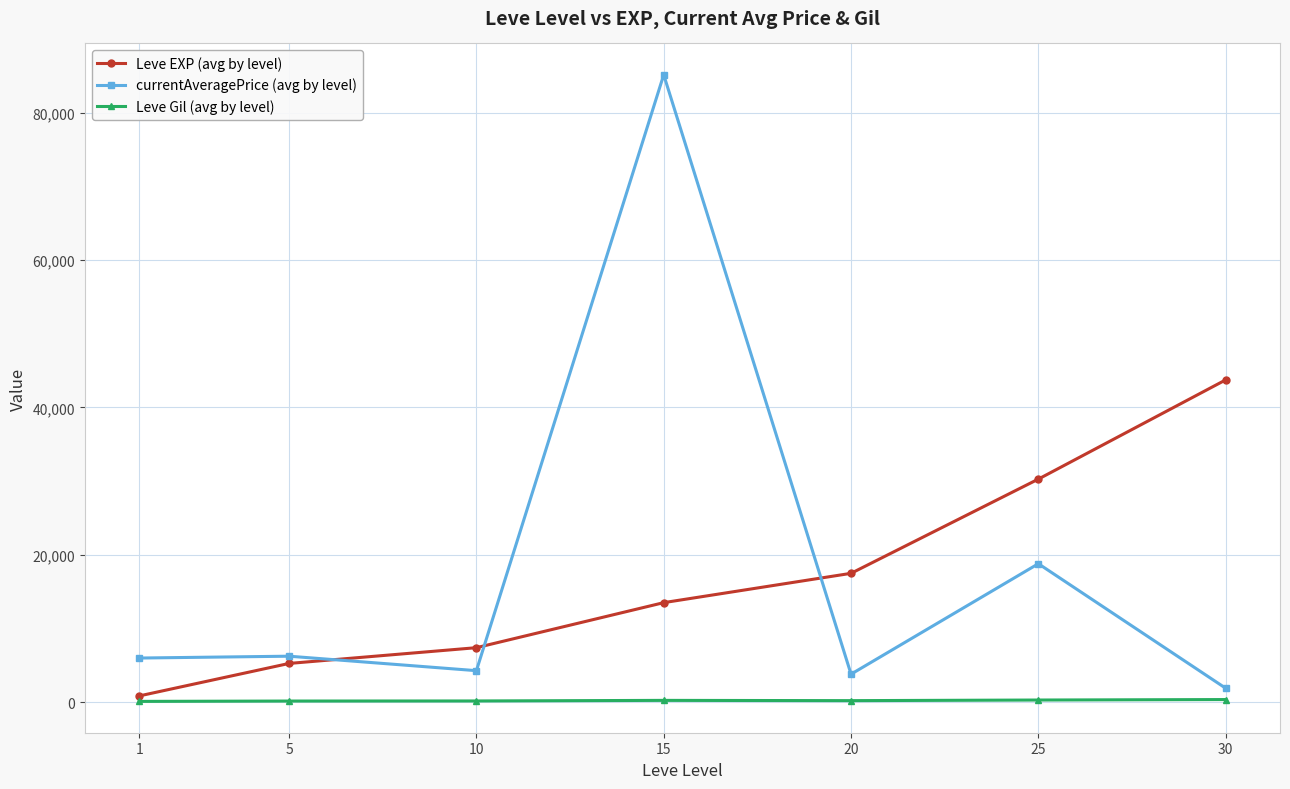

What are all the series names shown in the legend?

Leve EXP (avg by level), currentAveragePrice (avg by level), Leve Gil (avg by level)